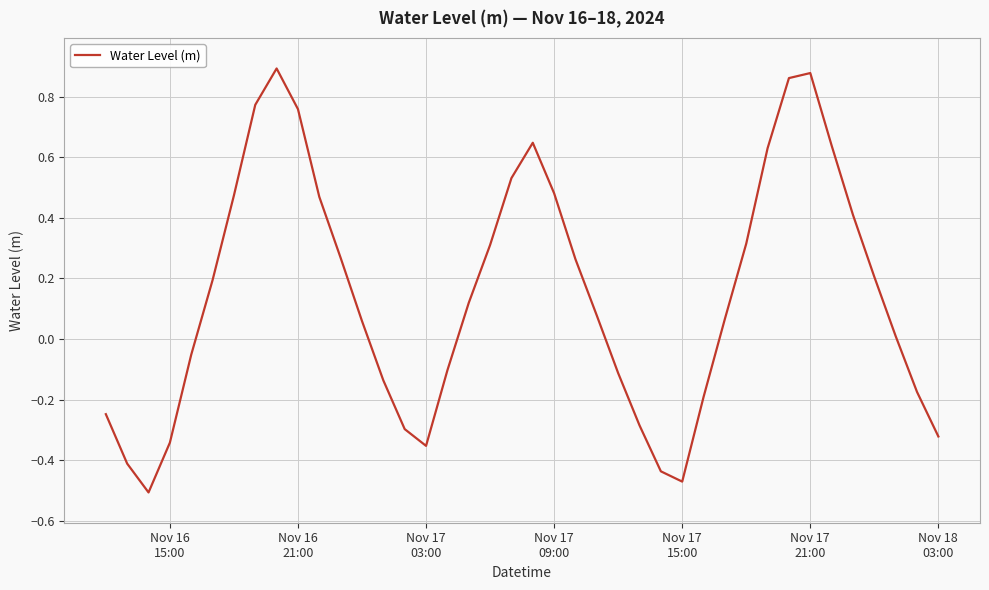

What is the difference between the maximum and minimum values?

1.4